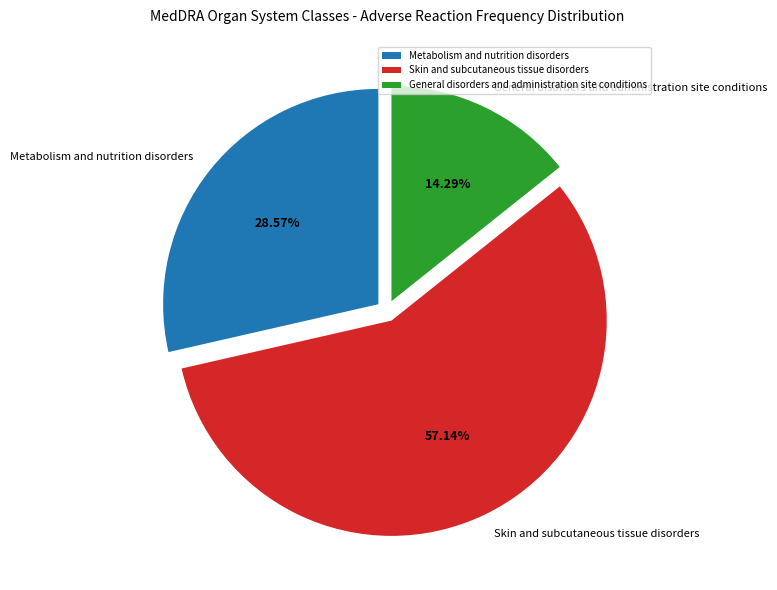

What portion of the pie excludes Skin and subcutaneous tissue disorders?

42.9%